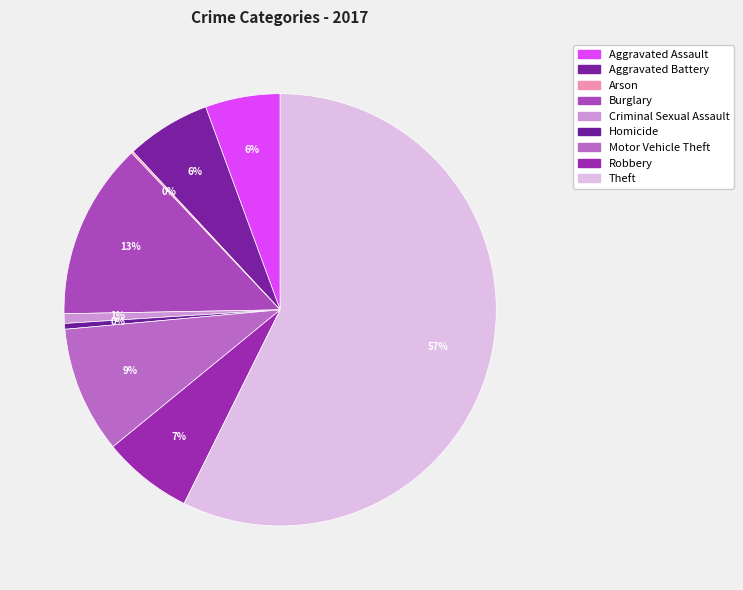

To the nearest percent, what is the average slice percentage?

11%